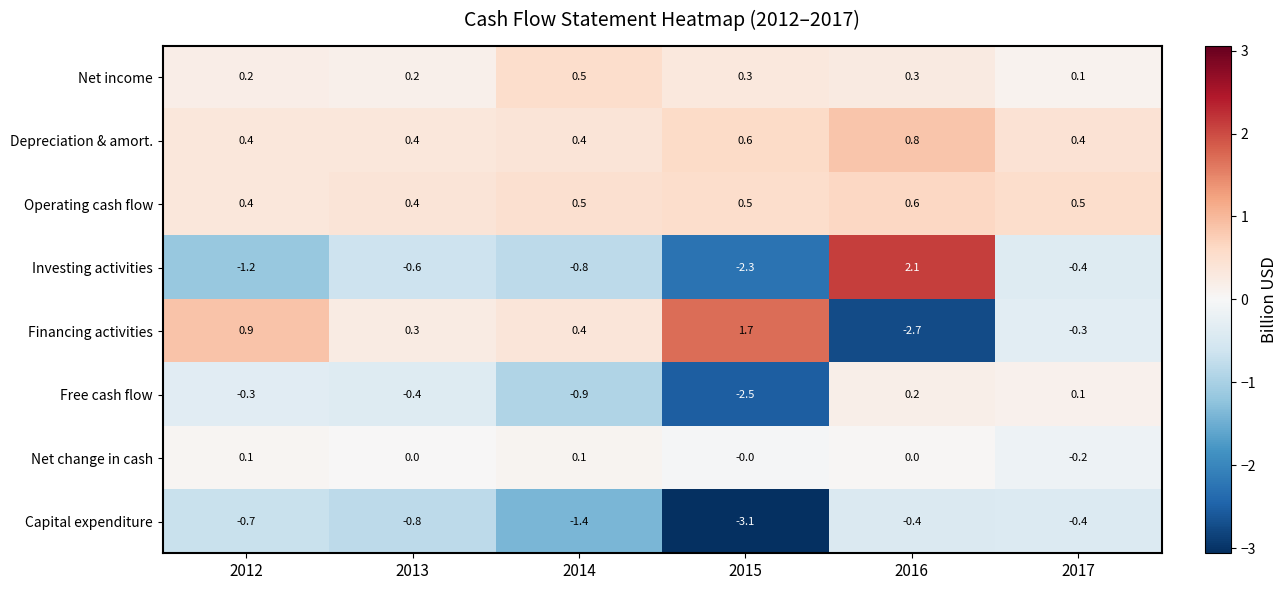

Count the number of data series in this chart.

8